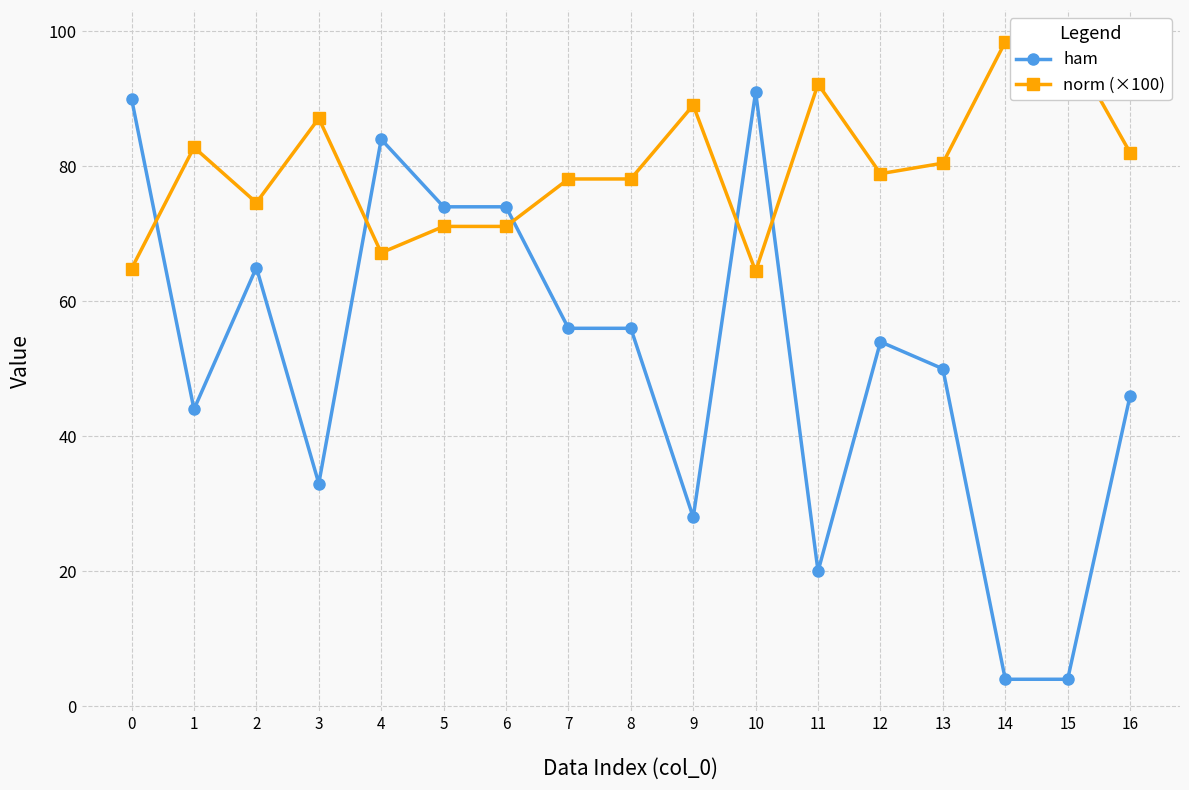

True or false: ham has more than 2 points higher than both neighbors.

True